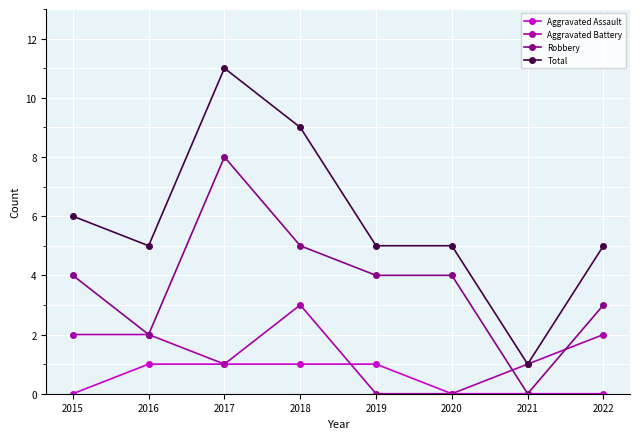

Is it true that Robbery equals 5 at 2022?

False